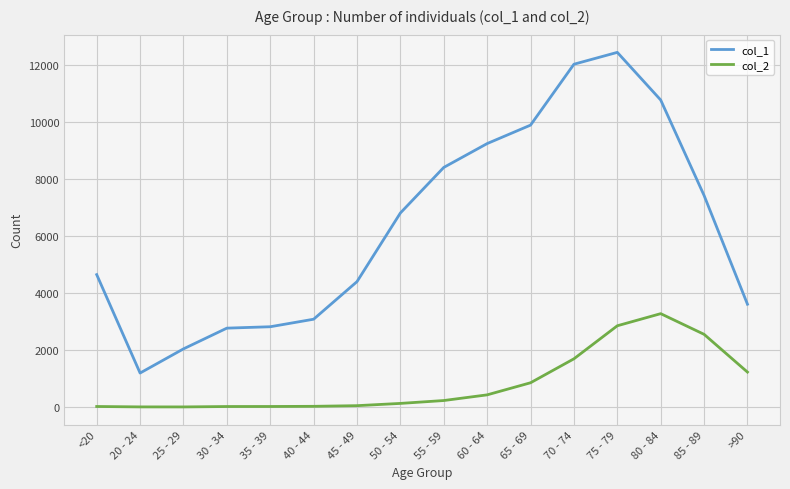

Rank the series at 50 - 54 from highest to lowest value.

col_1, col_2